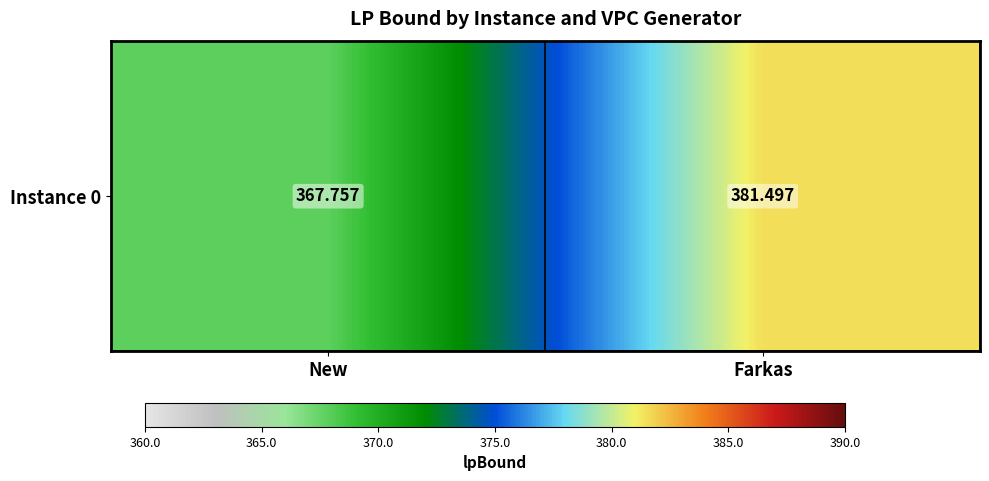

List the labels in order of value, largest first.

Farkas, New